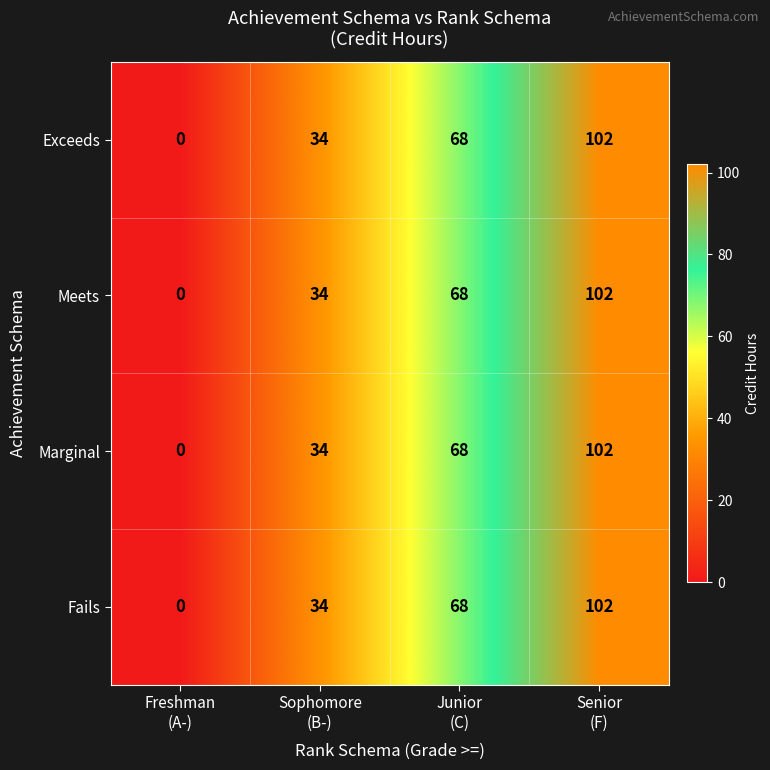

How many categories are shown in the chart?

4